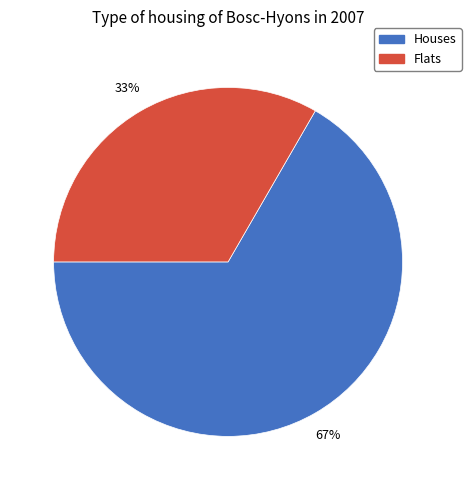

How many segments does this pie chart have?

2